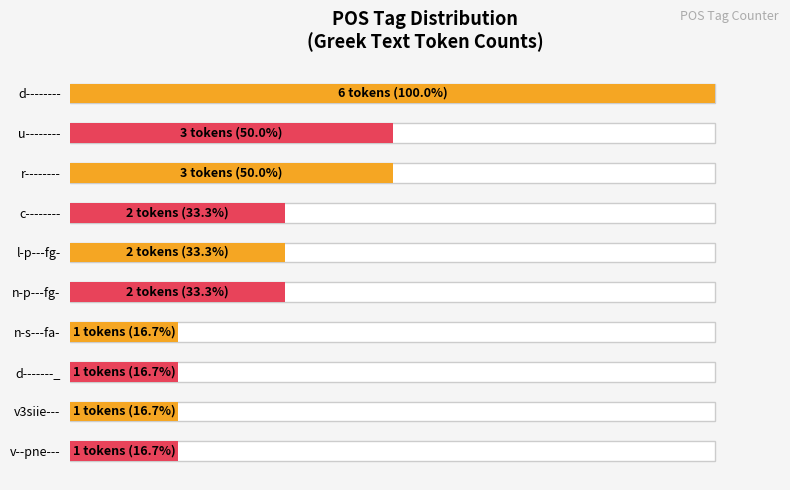

The value at r-------- is 4. True or false?

False